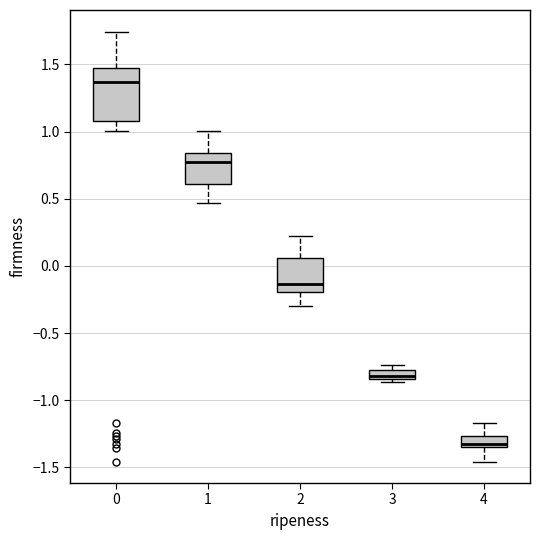

Comparing the boxes themselves (not the whiskers), which one is the tallest?

0